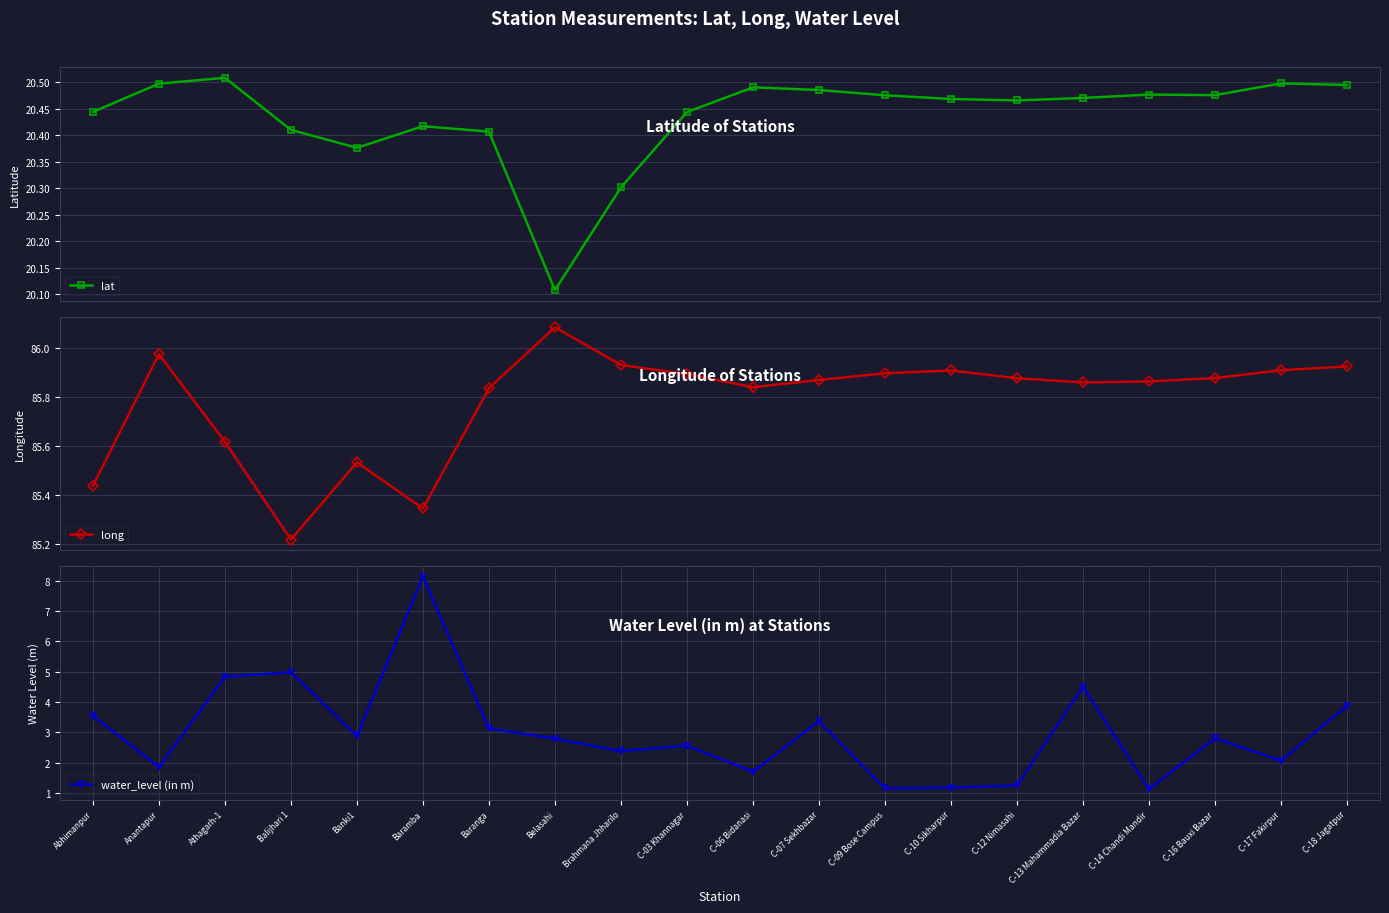

What is the minimum value shown in the chart?

1.1